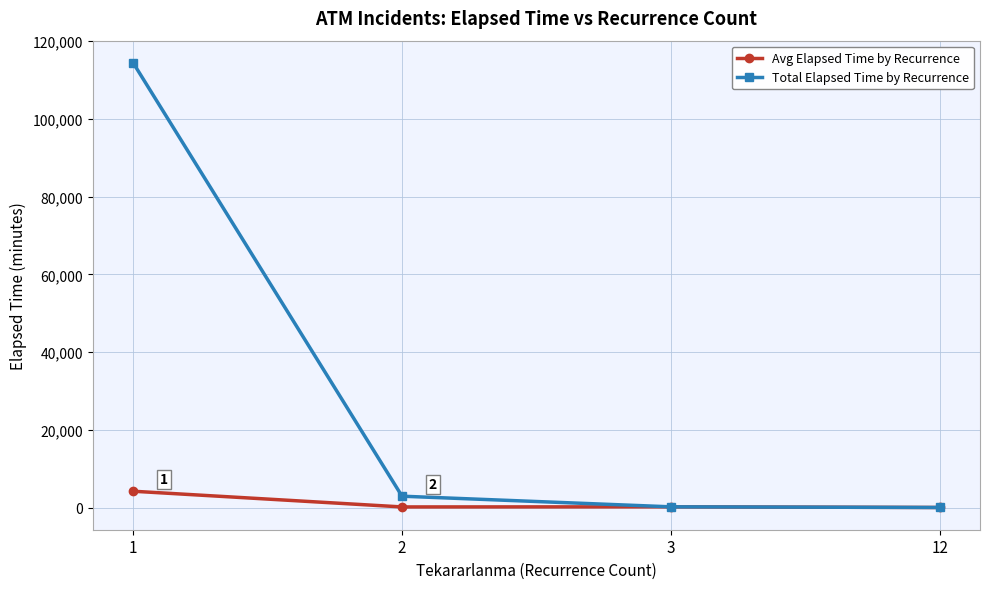

What is the minimum value for Avg Elapsed Time by Recurrence?

55.0